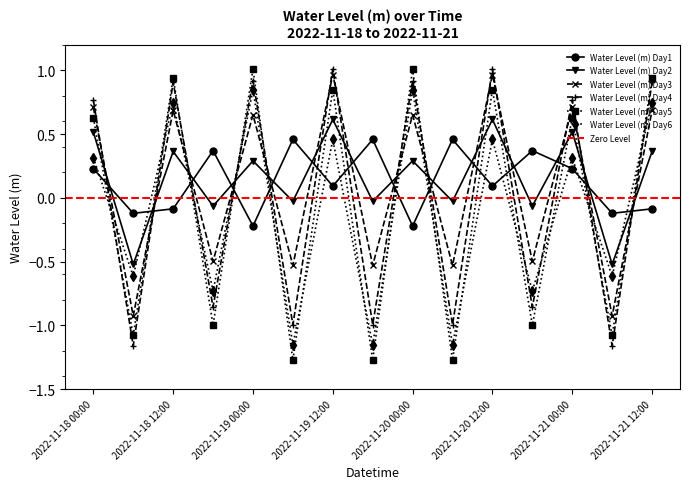

At how many categories does at least one series exceed -1?

15